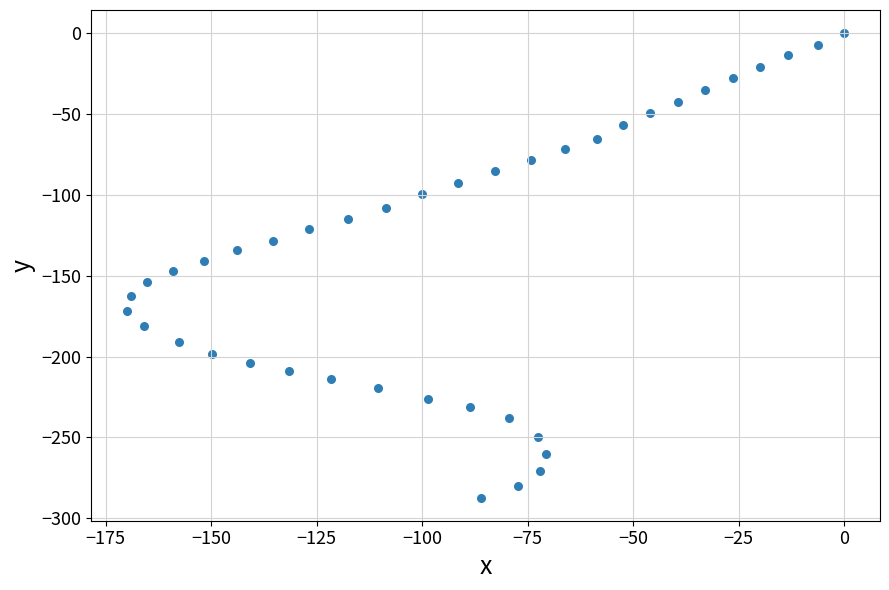

What is the range of Y values (max minus min)?

287.2